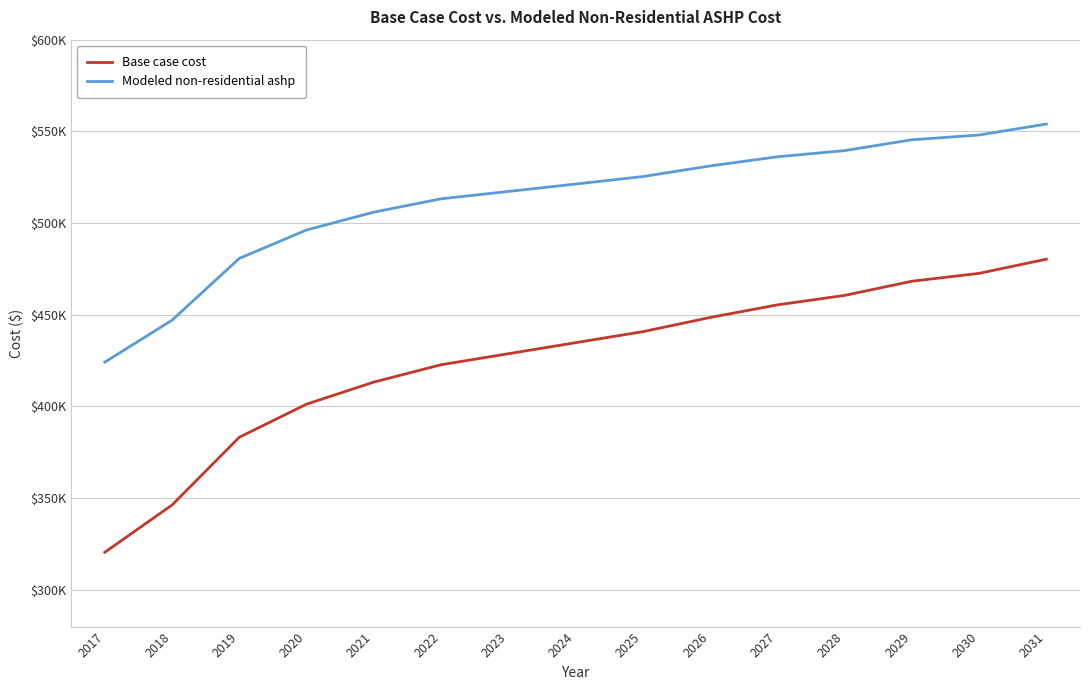

What are all the series names shown in the legend?

Base case cost, Modeled non-residential ashp